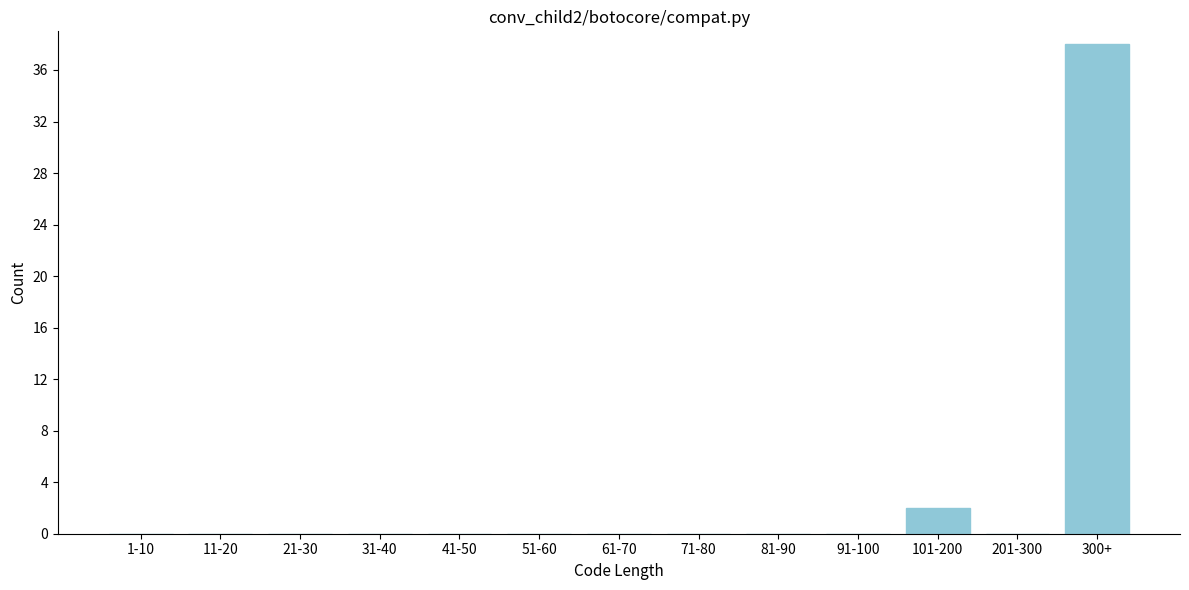

Reading left to right, what are all the values shown in this chart?

1-10=0	11-20=0	21-30=0	31-40=0	41-50=0	51-60=0	61-70=0	71-80=0	81-90=0	91-100=0	101-200=2	201-300=0	300+=38